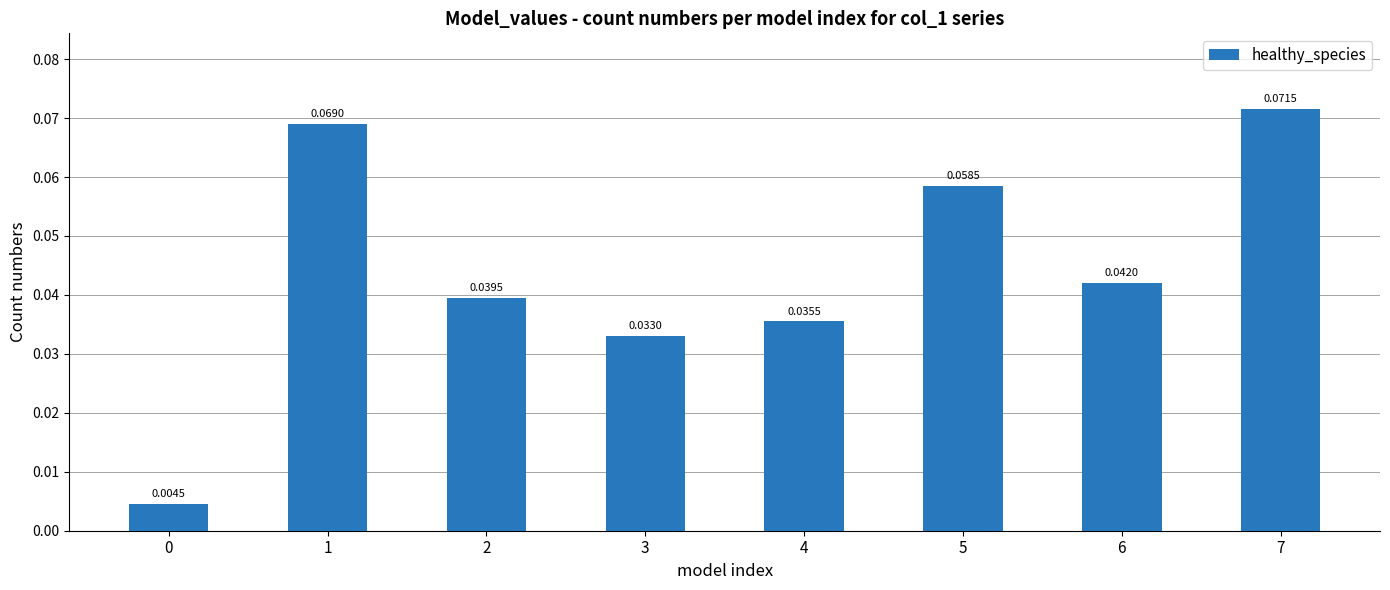

What is the sum of all values?

0.4